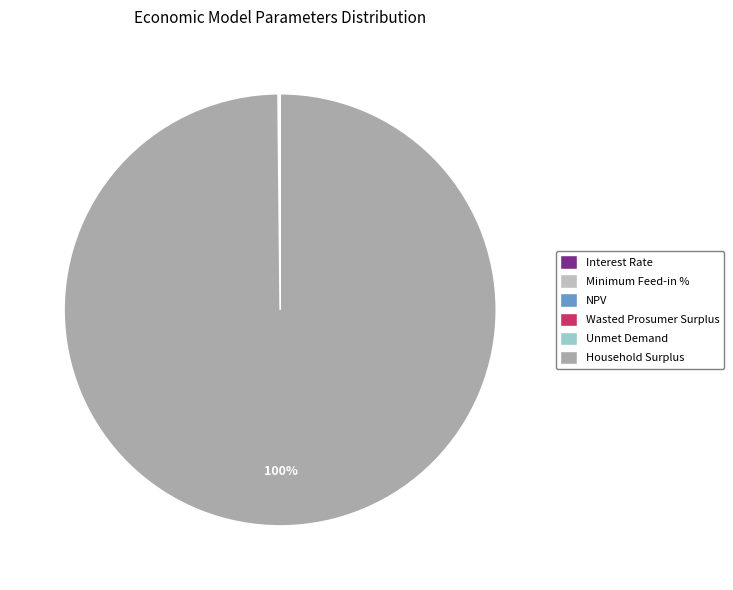

To the nearest percent, what portion does Household Surplus represent?

100%